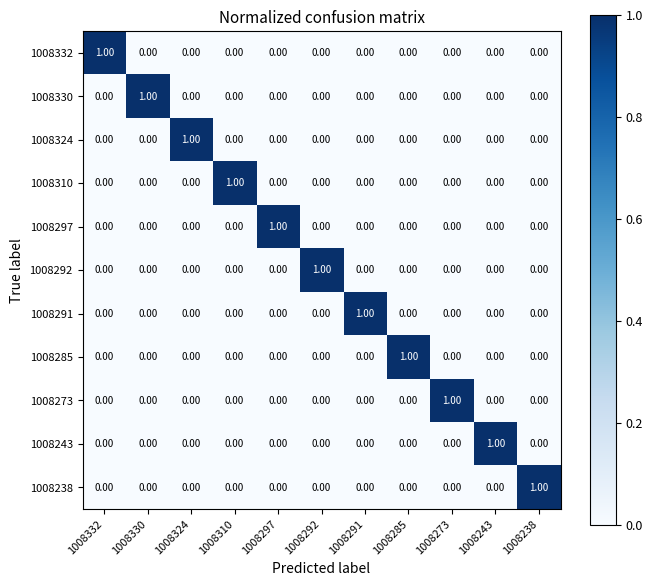

At how many categories does at least one series exceed 0?

11